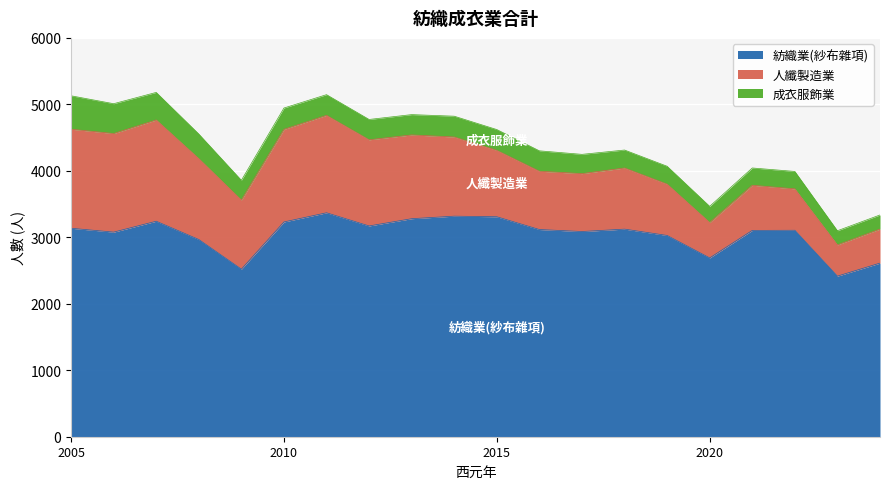

True or false: 紡織業(紗布雜項) has a value of 5706 at 2013.

False